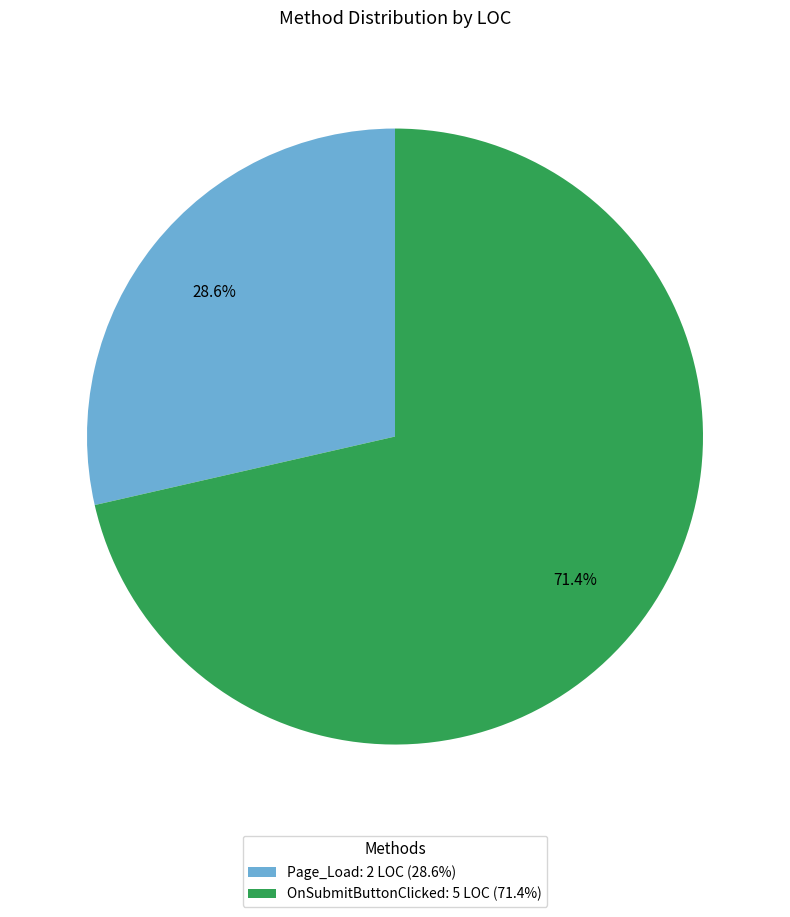

True or false: OnSubmitButtonClicked accounts for 71% of the total.

True